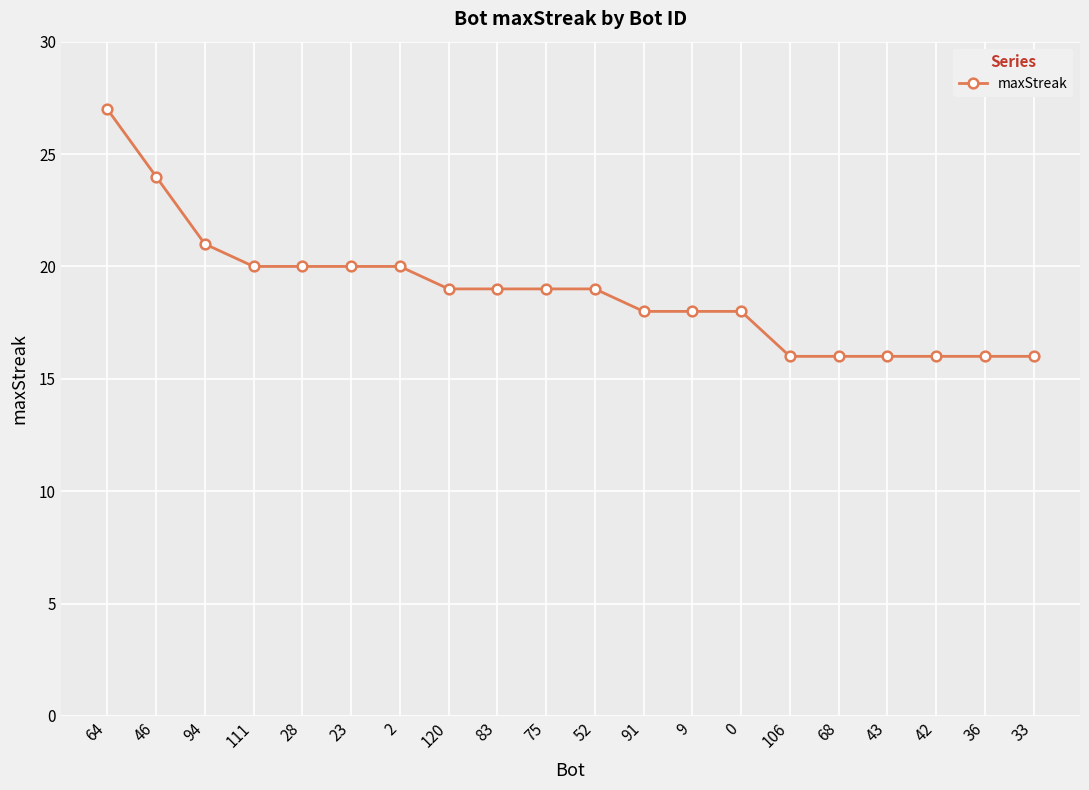

Between 64 and 106, which is larger?

64